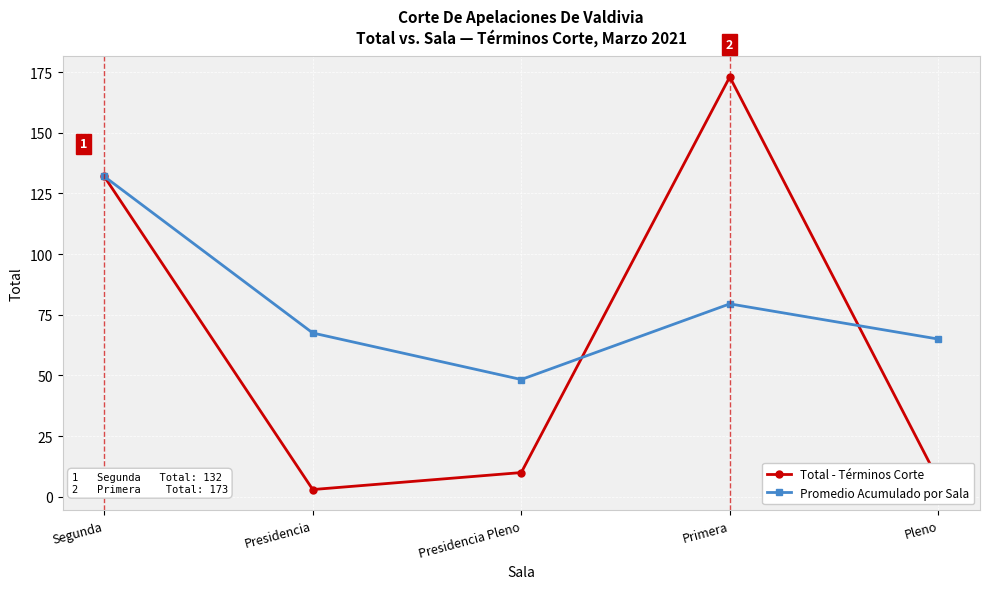

True or false: Promedio Acumulado por Sala has a value of 65.0 at Pleno.

True